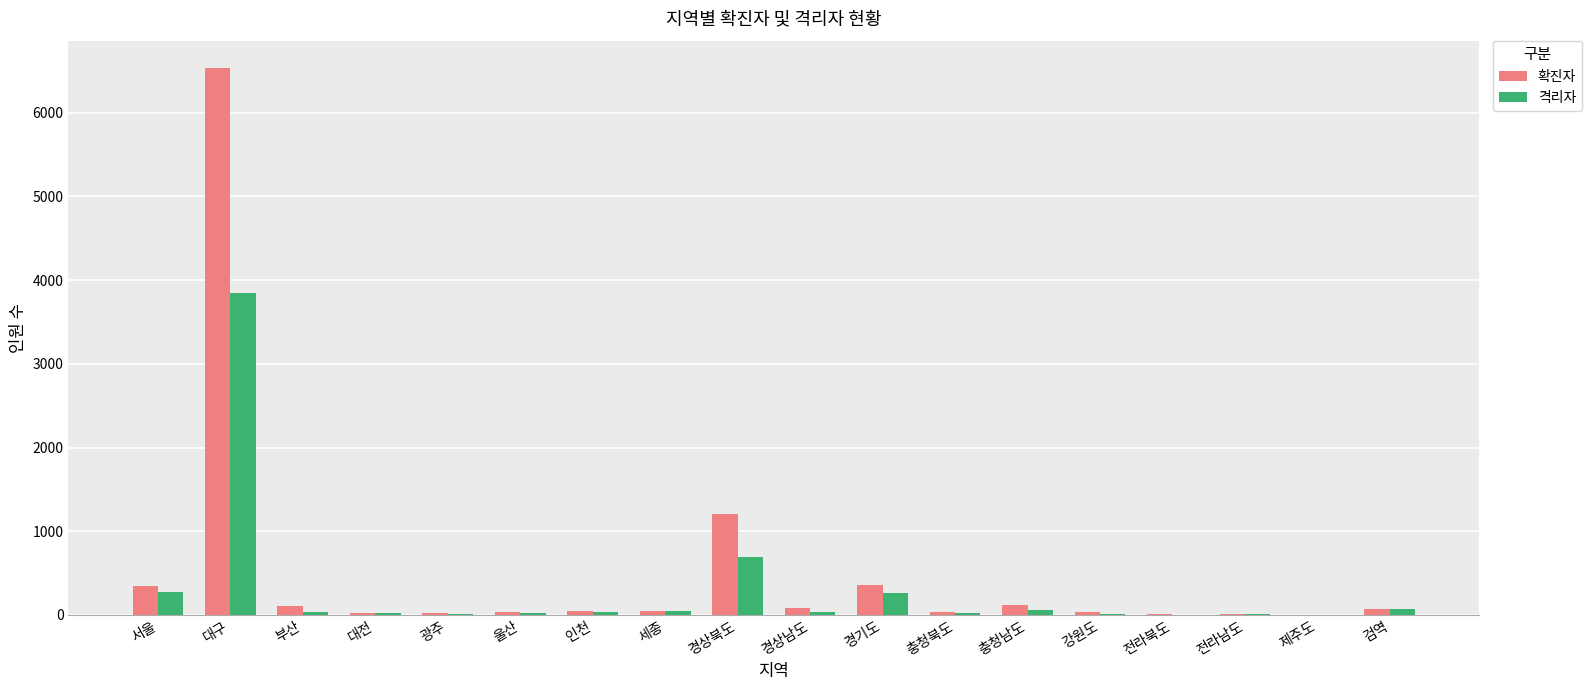

What is the maximum value shown in the chart?

6534